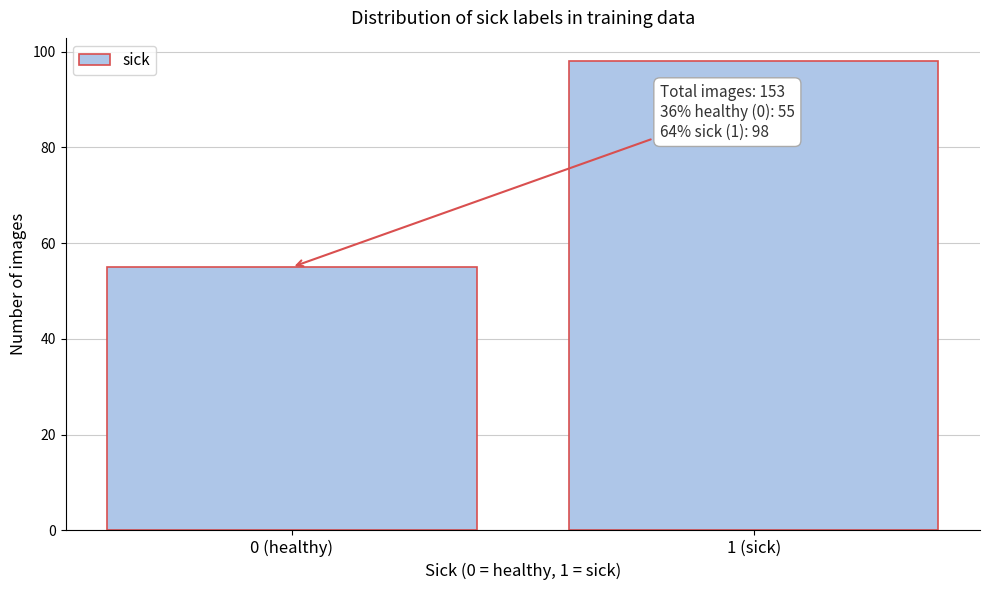

Reading right to left, list all the values displayed in this chart.

1 (sick)=98	0 (healthy)=55